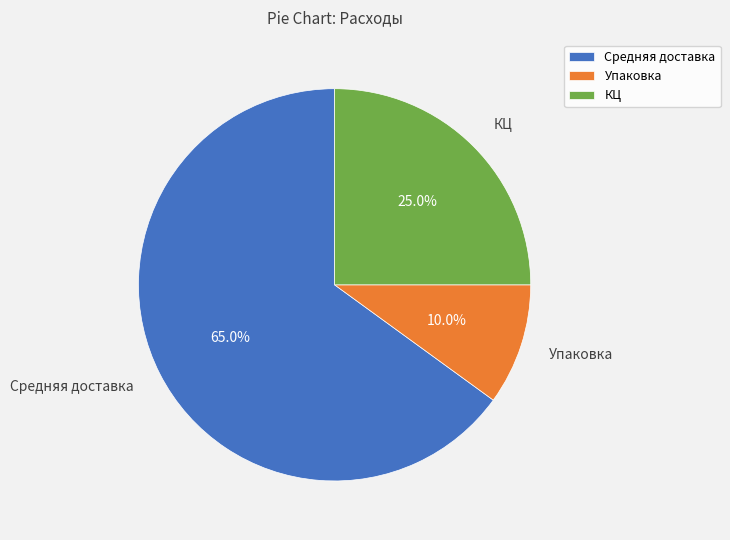

To the nearest percent, what is the average slice percentage?

33%